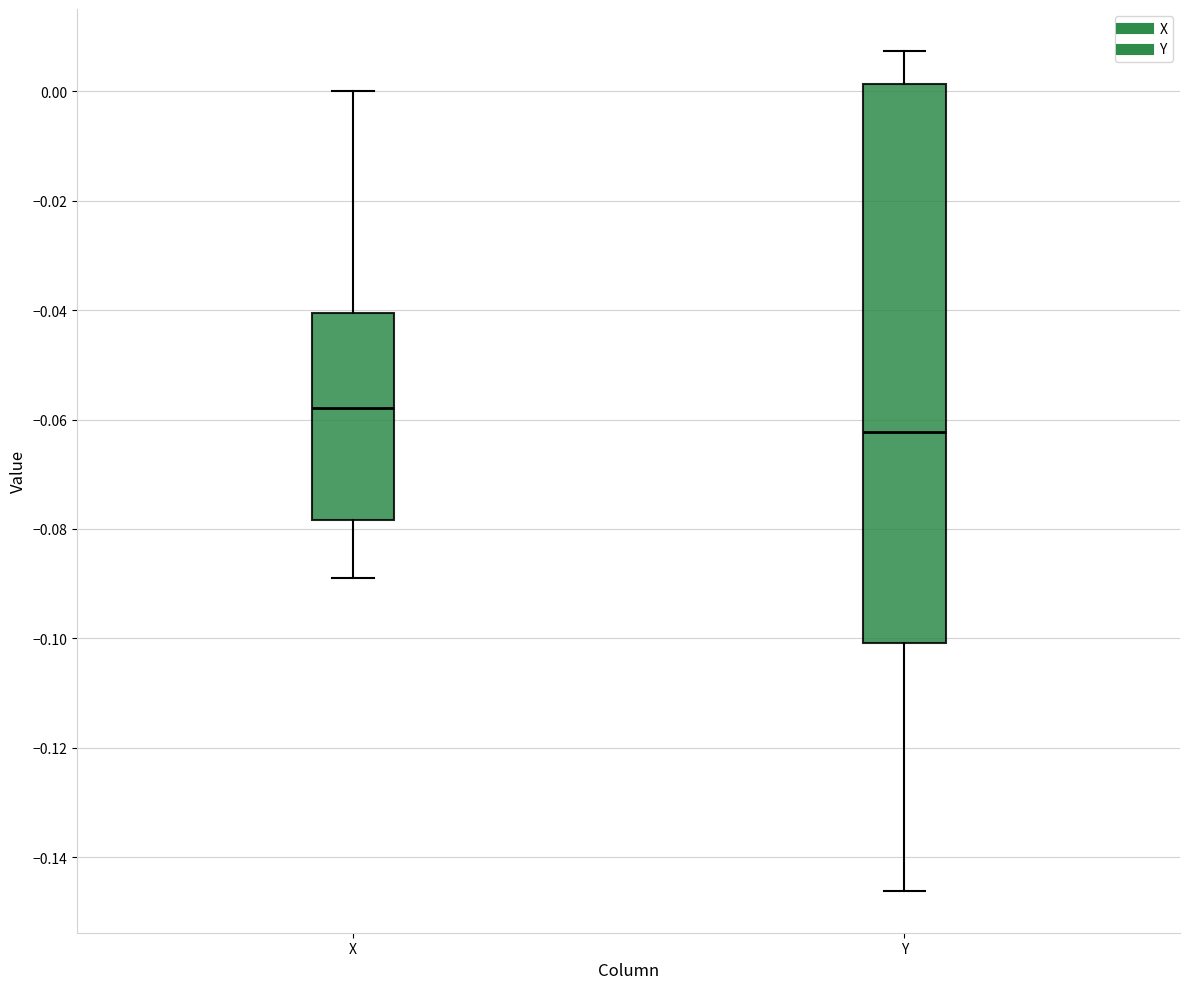

Where is the lower edge of the box for X on the y-axis? The values are not printed on the chart, so give them approximately, as read against the axis.

-0.078